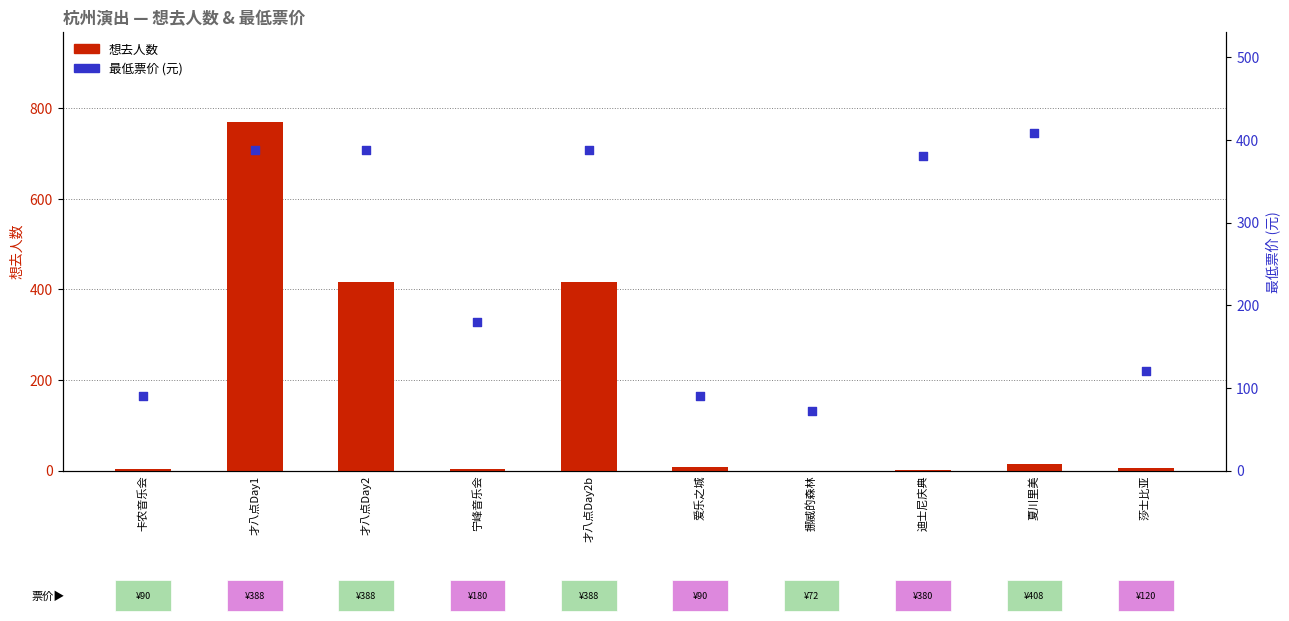

Is the value of 想去人数 at 迪士尼庆典 greater than the value of 最低票价 at 卡农音乐会?

No